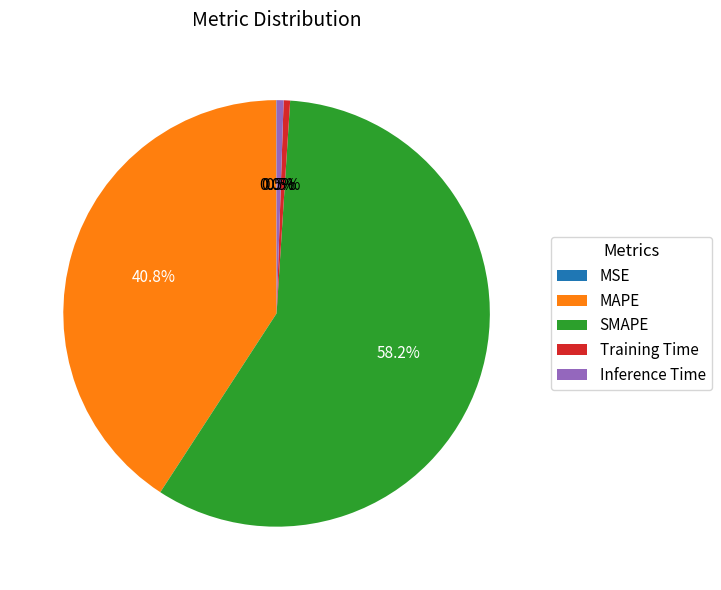

Combined, do Training Time and MAPE account for over 50%?

No